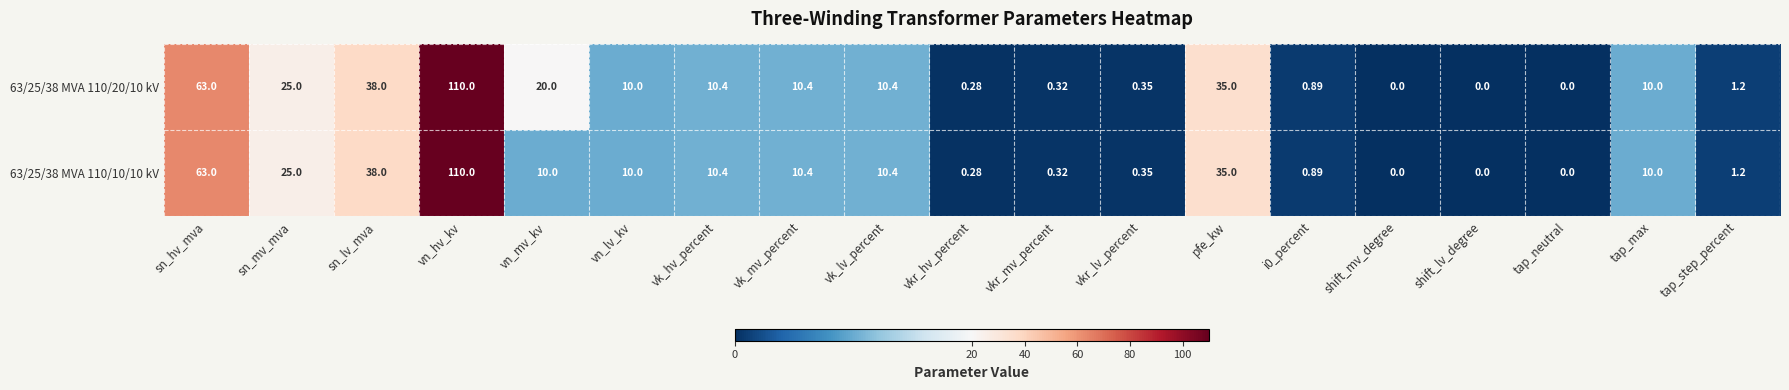

At which label does 63/25/38 MVA 110/10/10 kV first exceed 10?

sn_hv_mva